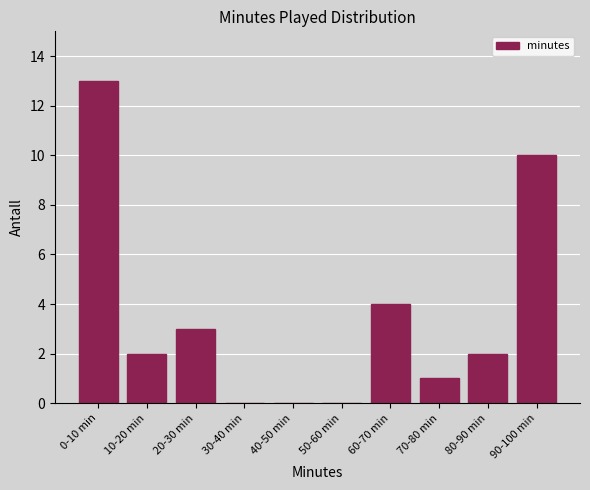

Reading left to right, extract all data points from this chart.

0-10 min=13	10-20 min=2	20-30 min=3	30-40 min=0	40-50 min=0	50-60 min=0	60-70 min=4	70-80 min=1	80-90 min=2	90-100 min=10